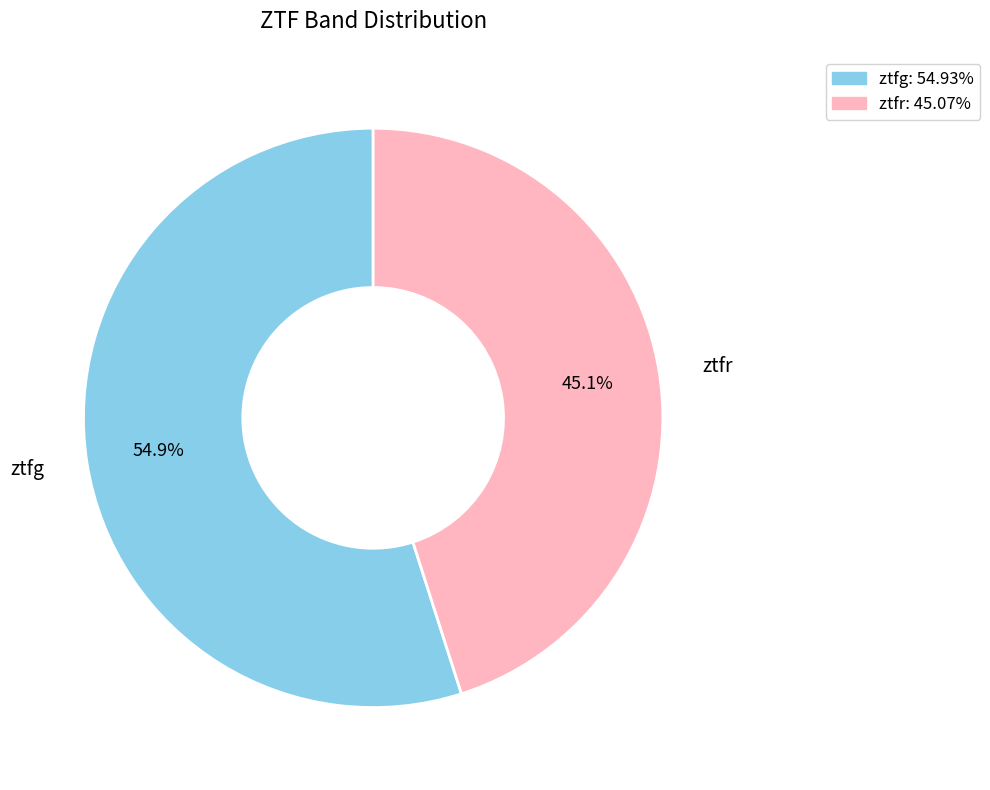

To the nearest percent, what is the difference between the ztfg and ztfr slice percentages?

10%